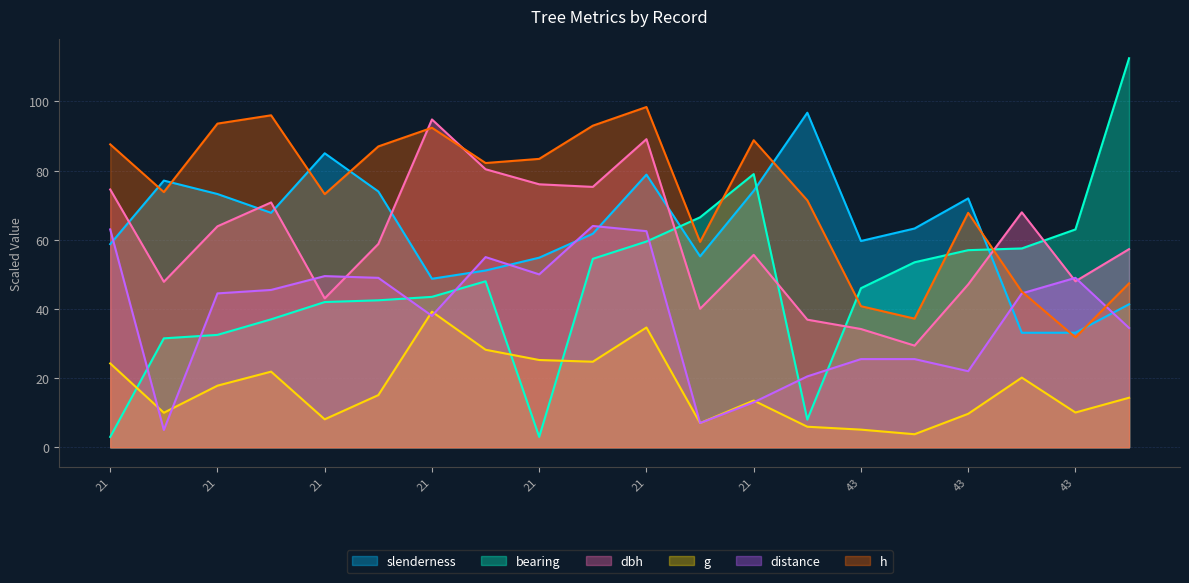

How many lines are shown in the chart?

6